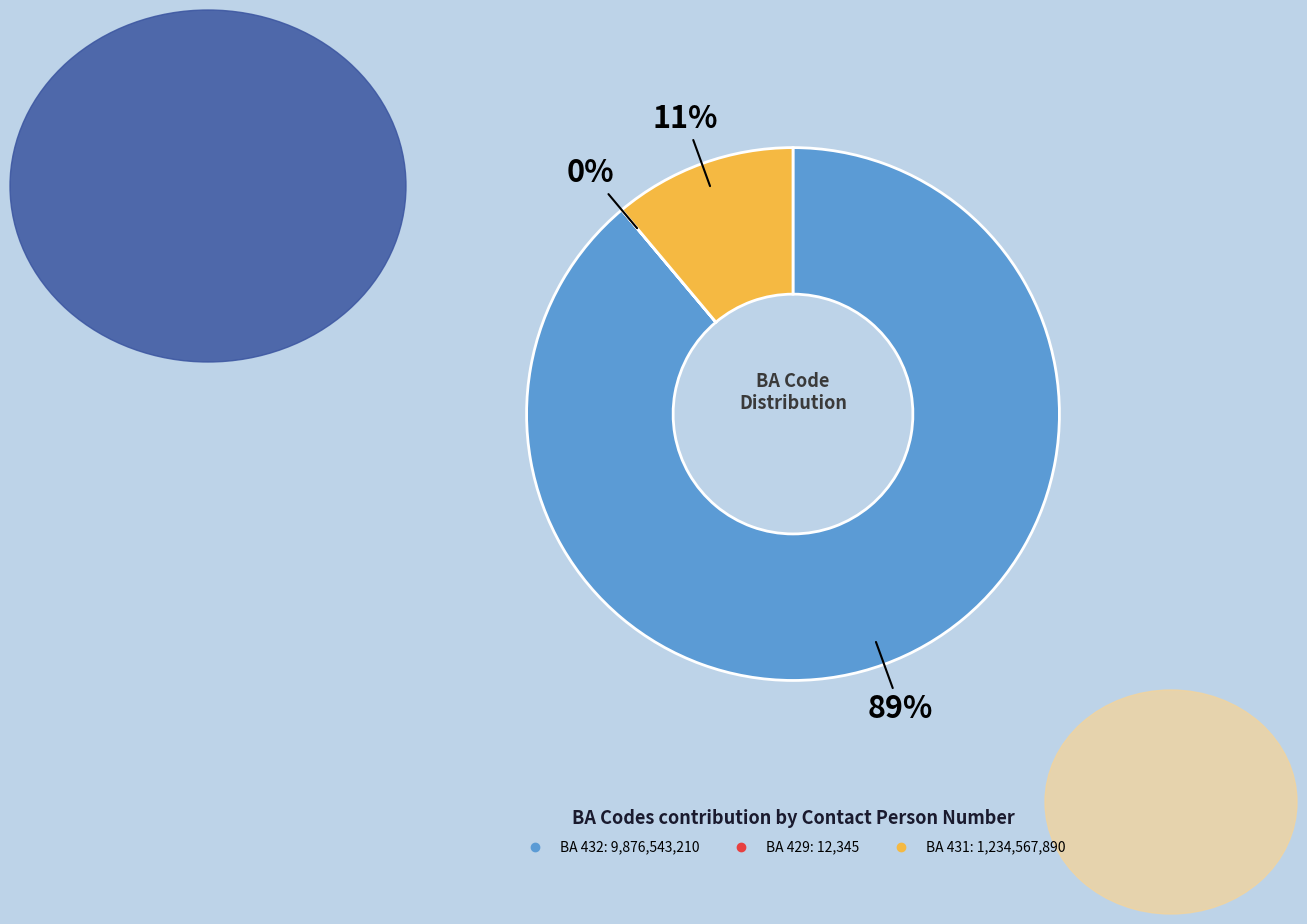

Does any single category account for the majority?

Yes